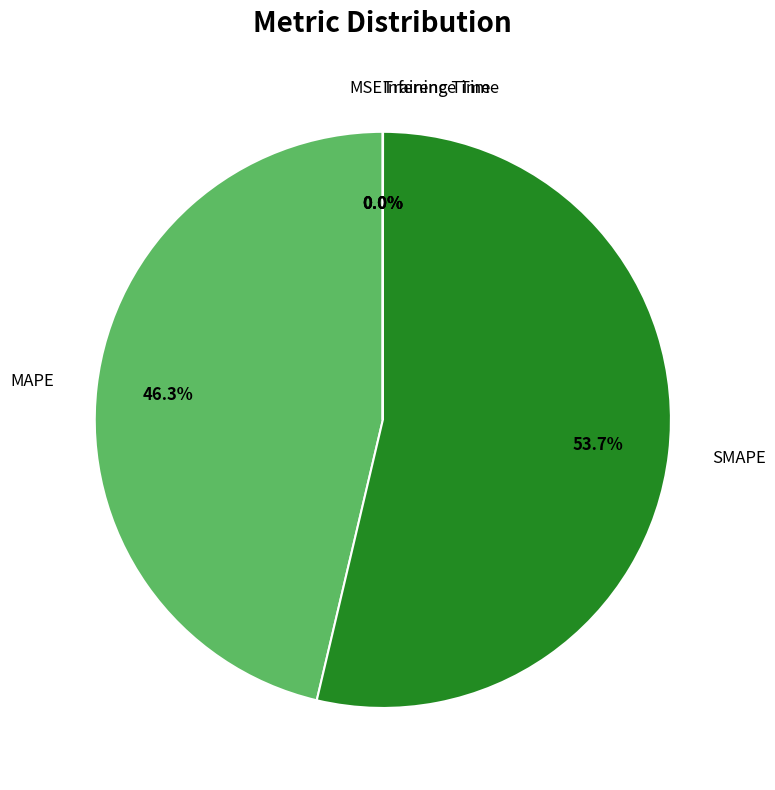

Which category accounts for the majority?

SMAPE